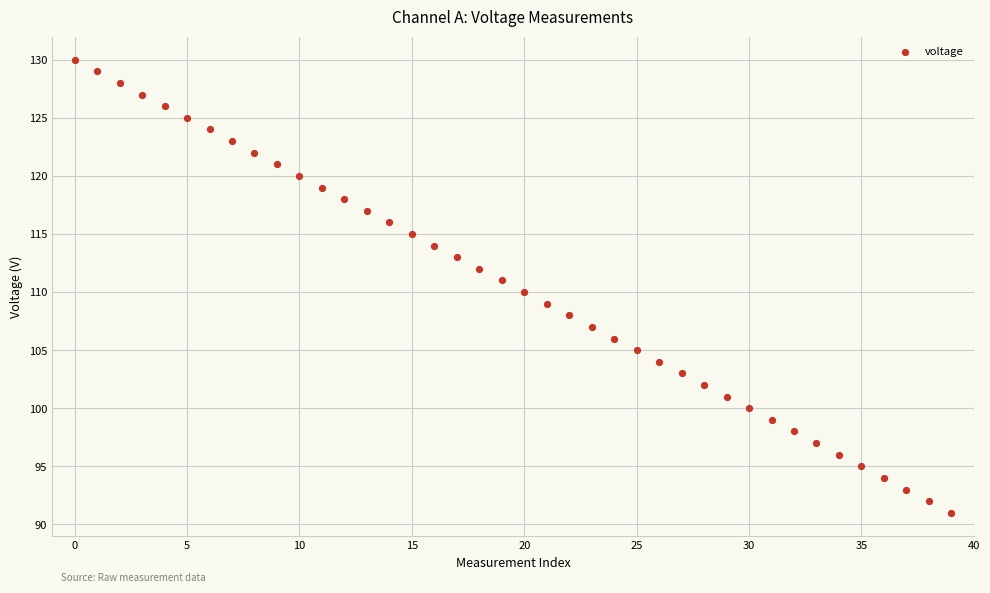

What is the range of Y values (max minus min)?

39.0